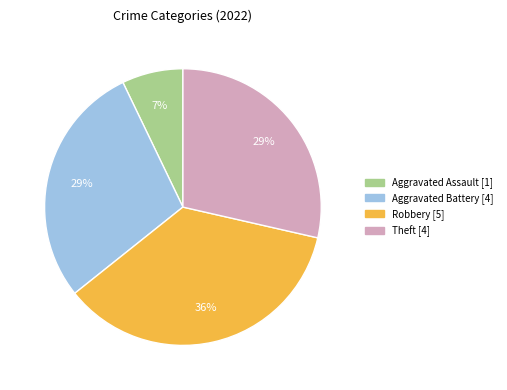

To the nearest percent, what portion does Aggravated Assault [1] represent?

7%